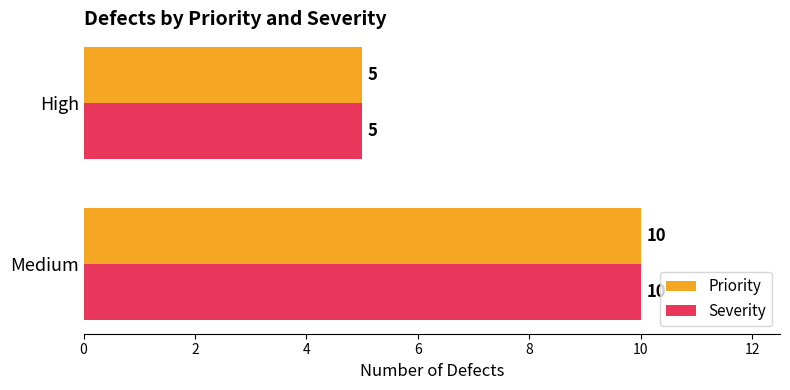

What is the sum of the Severity values at High and Medium?

15